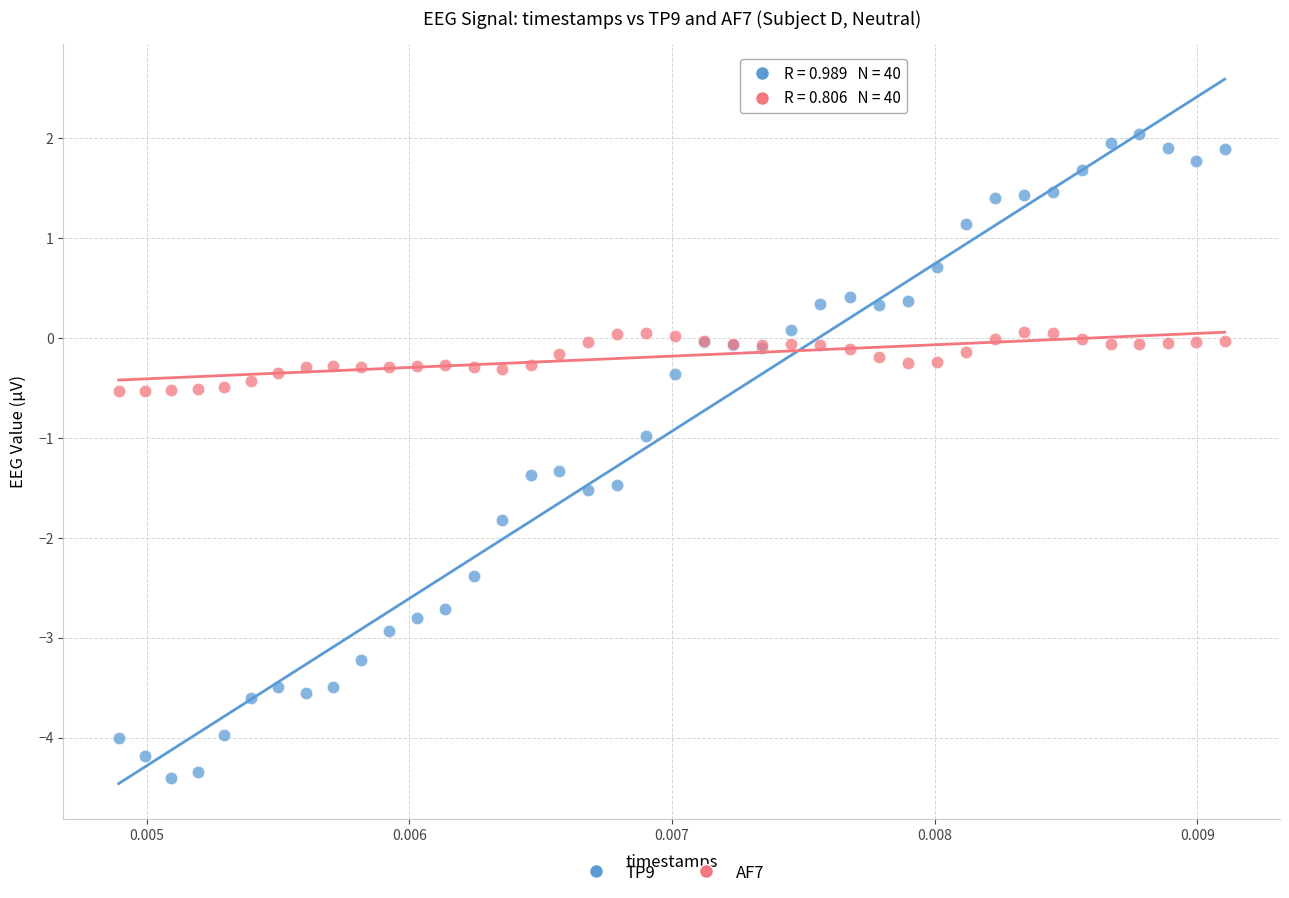

Which series reaches the maximum Y coordinate?

TP9